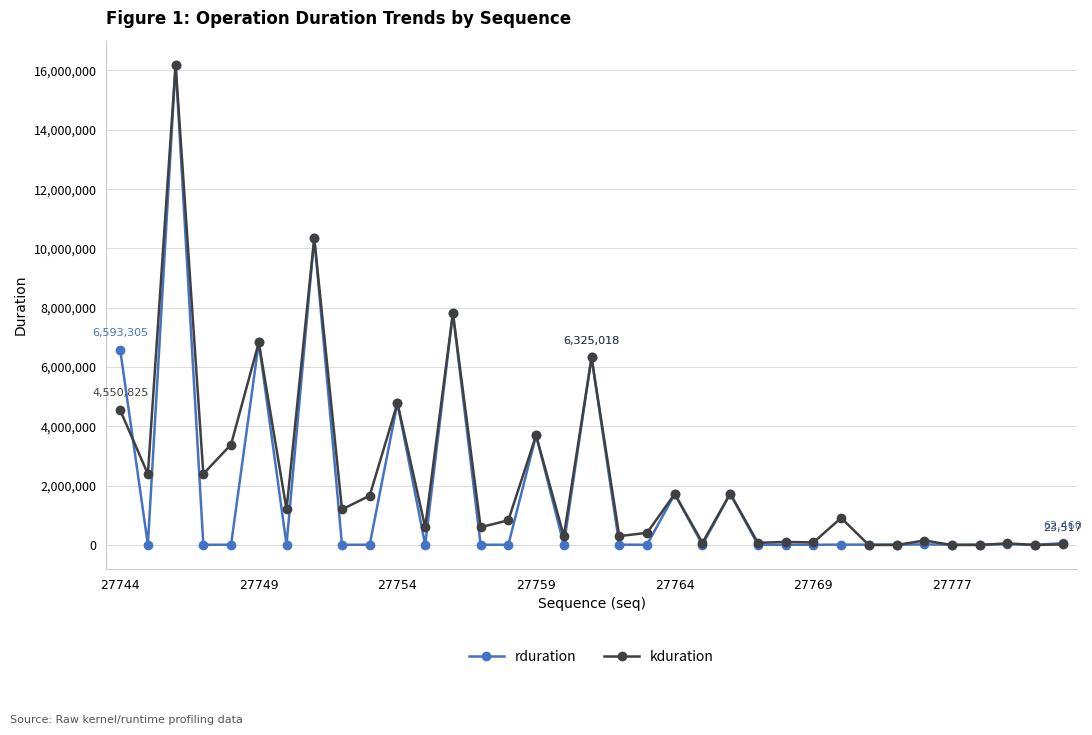

What is the maximum value for kduration?

16195918